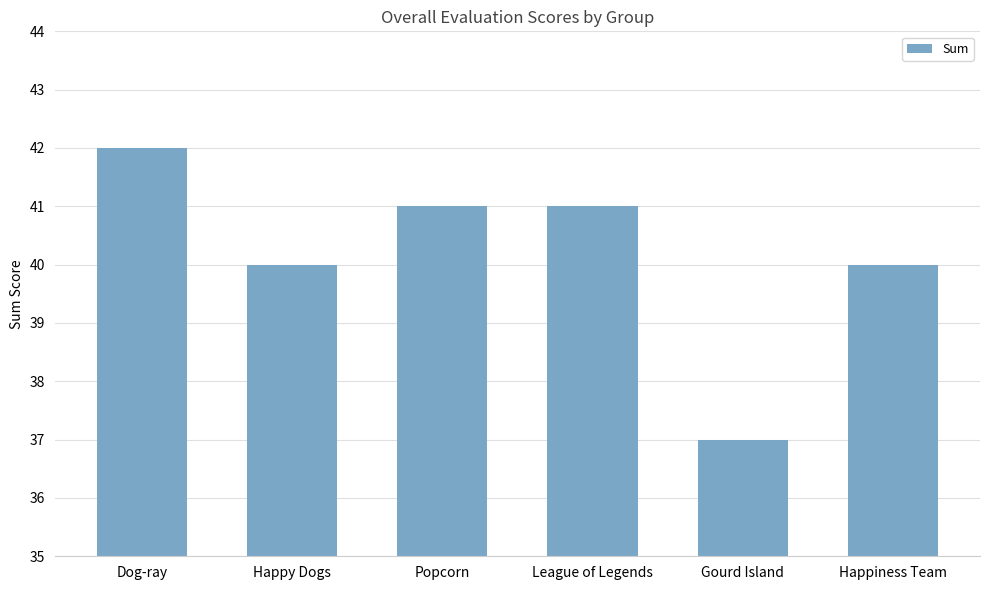

Reading right to left, transcribe all the data shown in this chart.

40	37	41	41	40	42